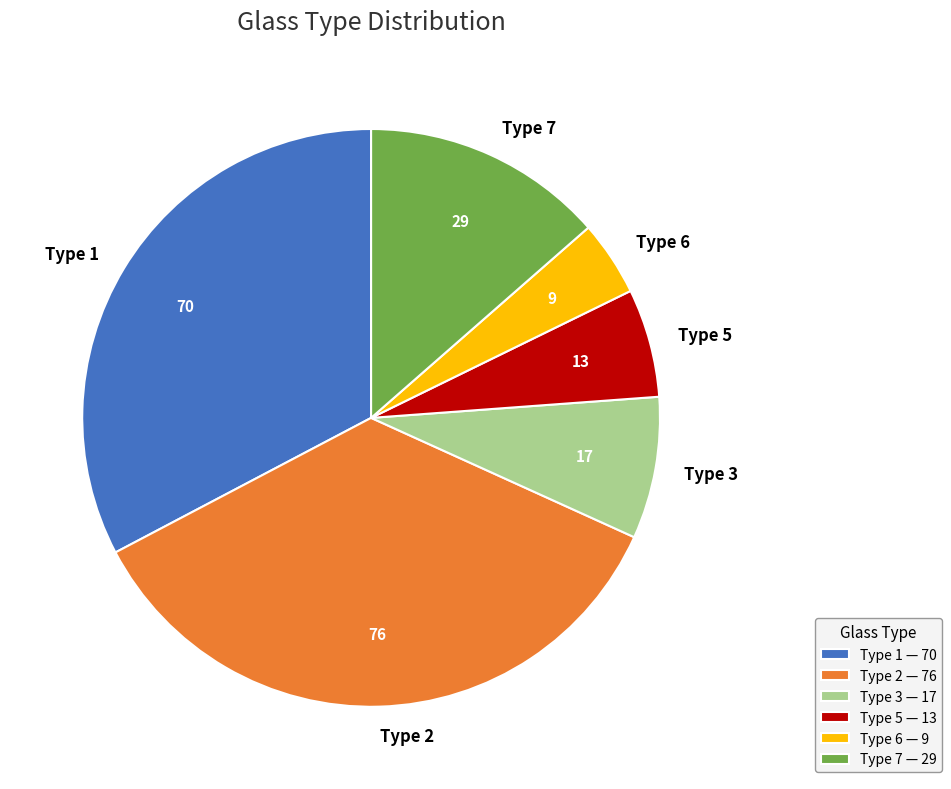

Between Type 5 and Type 3, which is larger?

Type 3